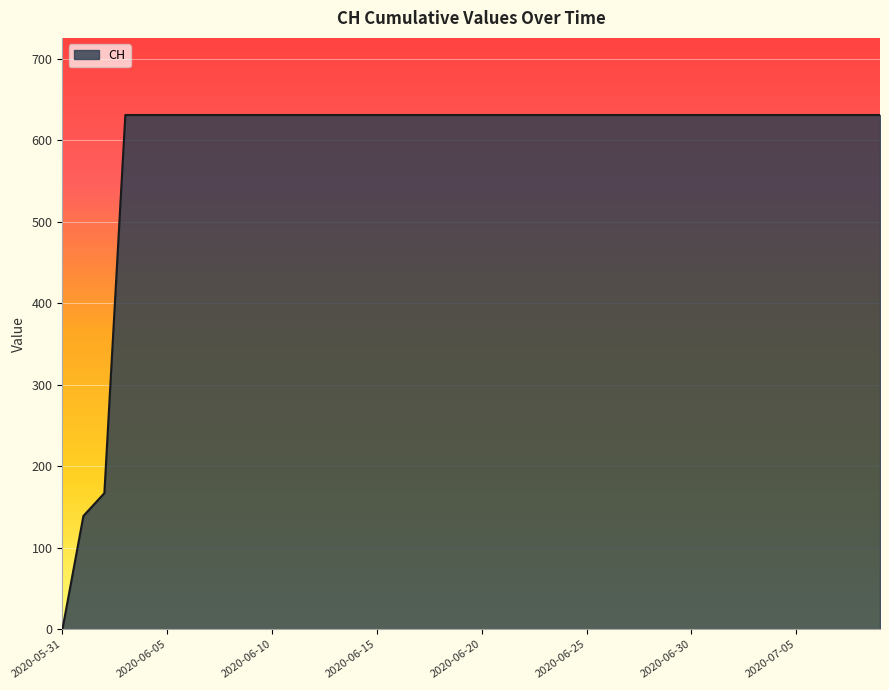

What is the difference between the maximum and minimum values?

631